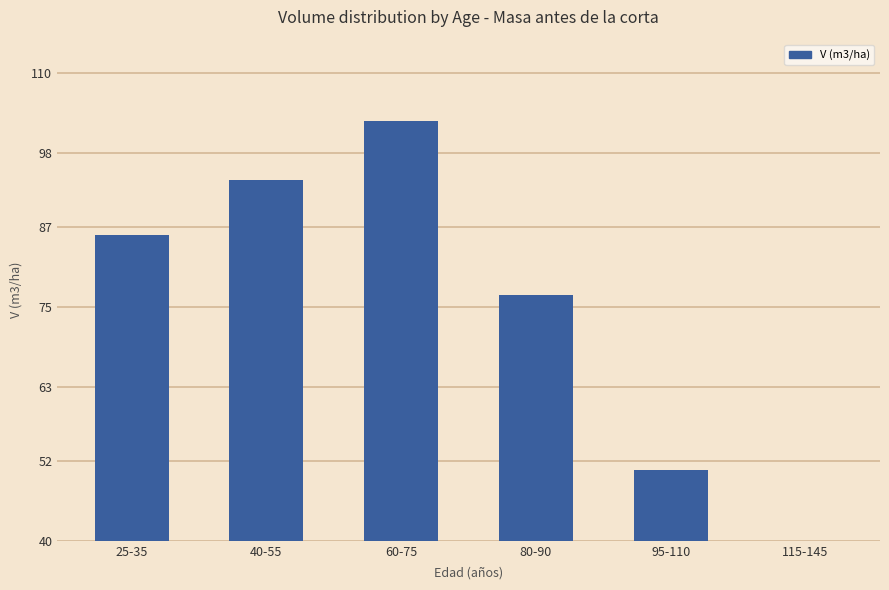

What is the label of the 6th bar from the right?

25-35